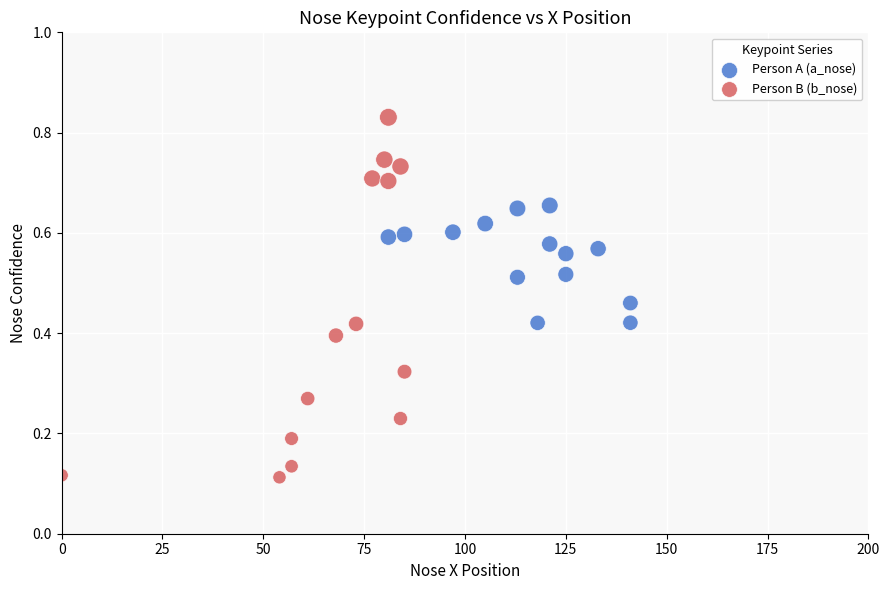

What are all the series names shown in the legend?

Person A (a_nose), Person B (b_nose)